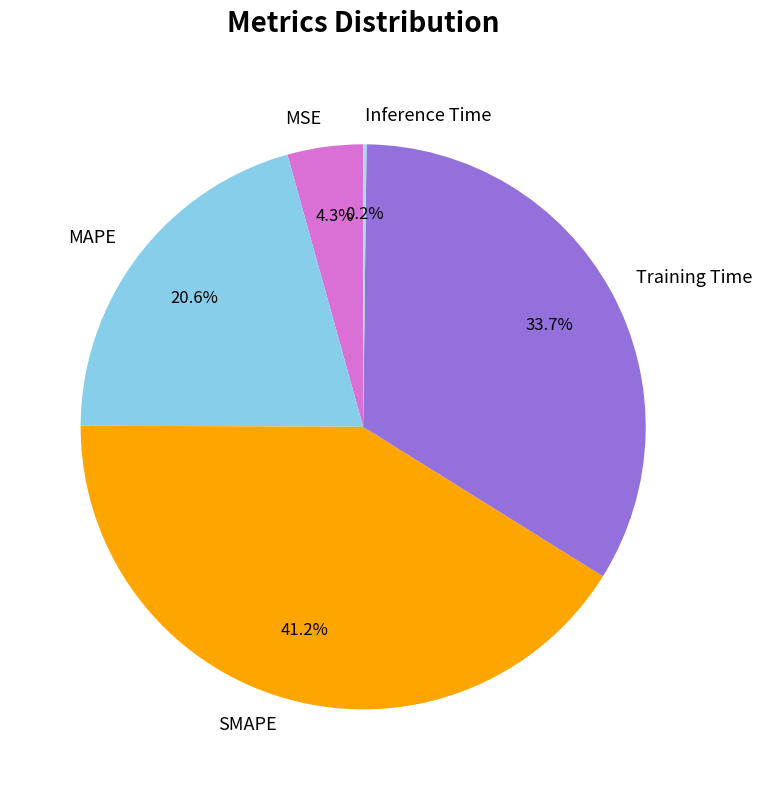

Which slice is the largest?

SMAPE